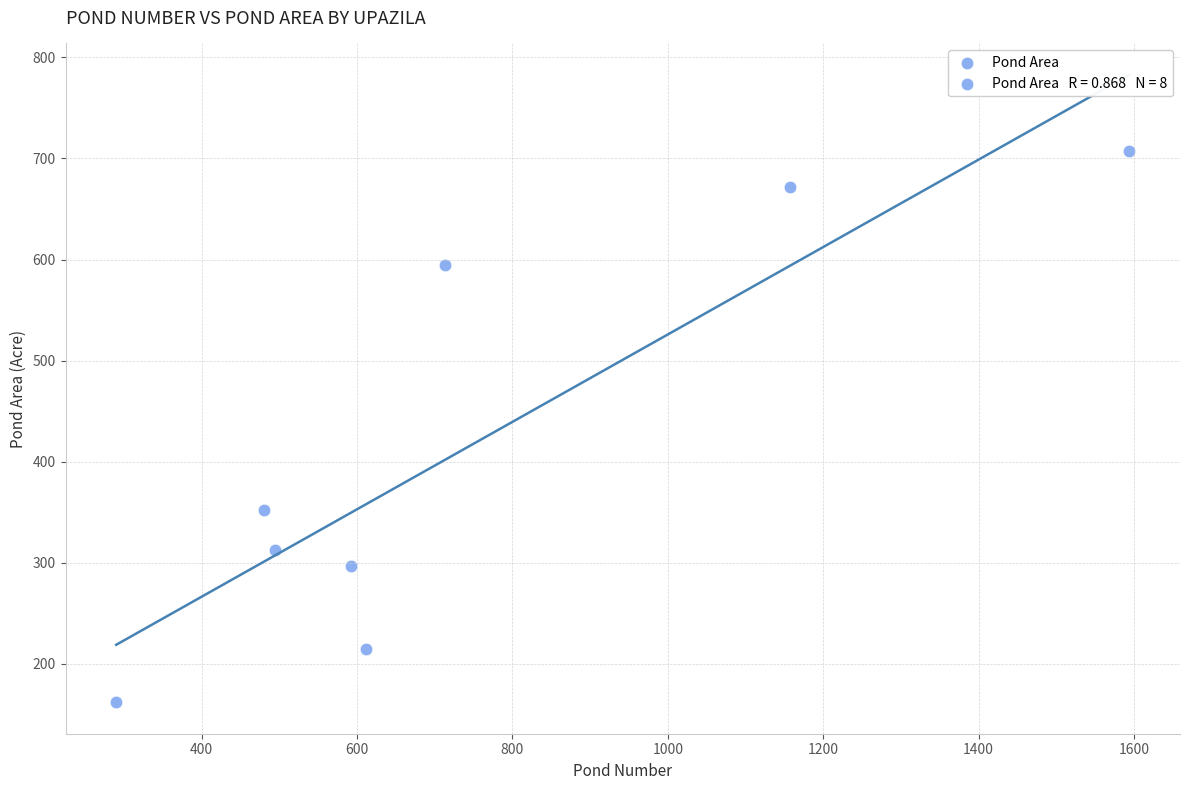

What is the range of Y values (max minus min)?

545